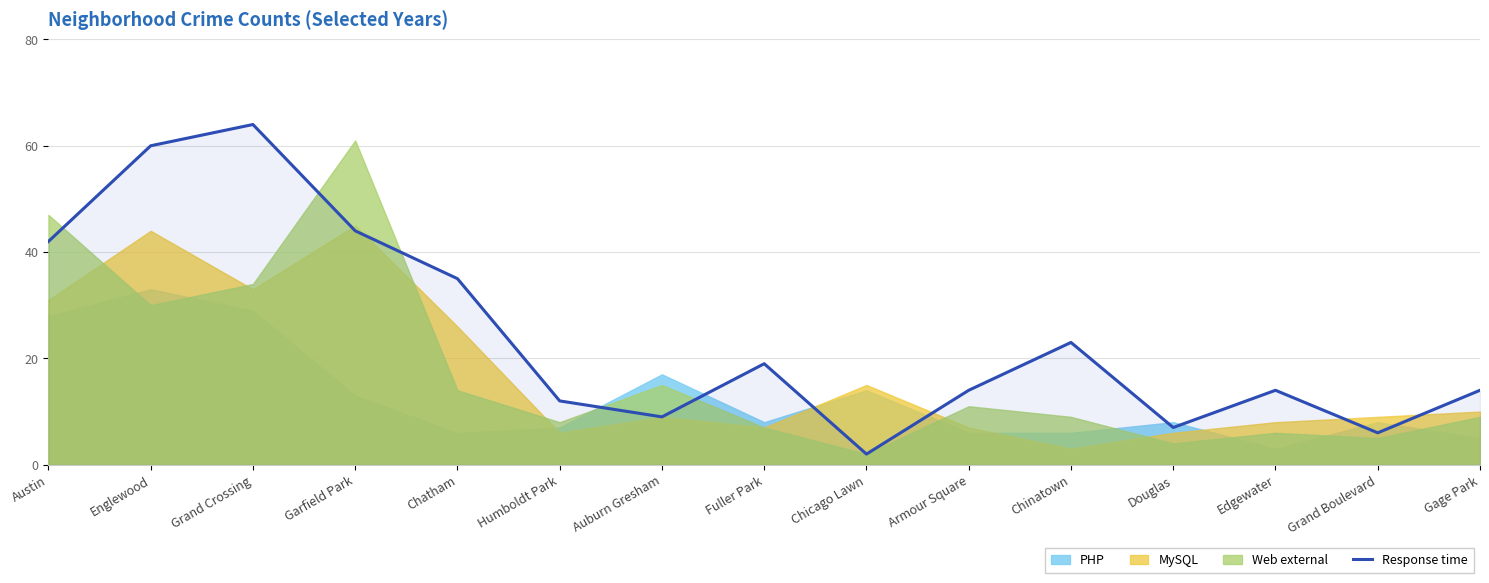

Rank the categories by value from highest to lowest.

Grand Crossing, Englewood, Garfield Park, Austin, Chatham, Chinatown, Fuller Park, Armour Square, Edgewater, Gage Park, Humboldt Park, Auburn Gresham, Douglas, Grand Boulevard, Chicago Lawn